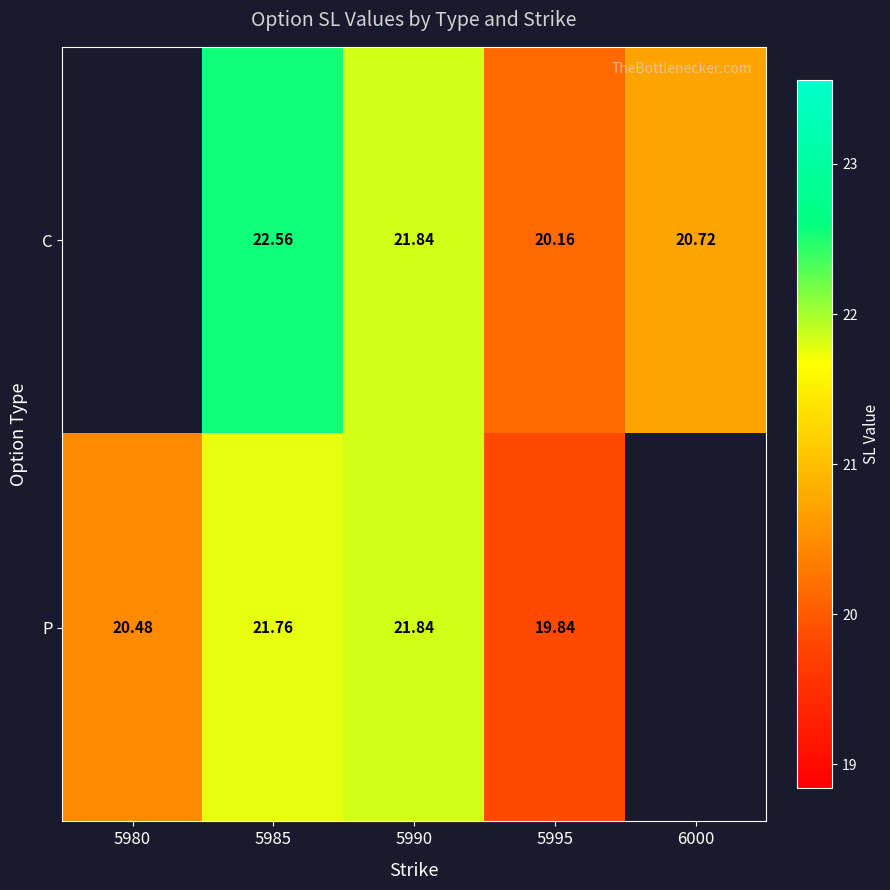

Is the value of C at 5985 greater than the value of P at 5990?

Yes